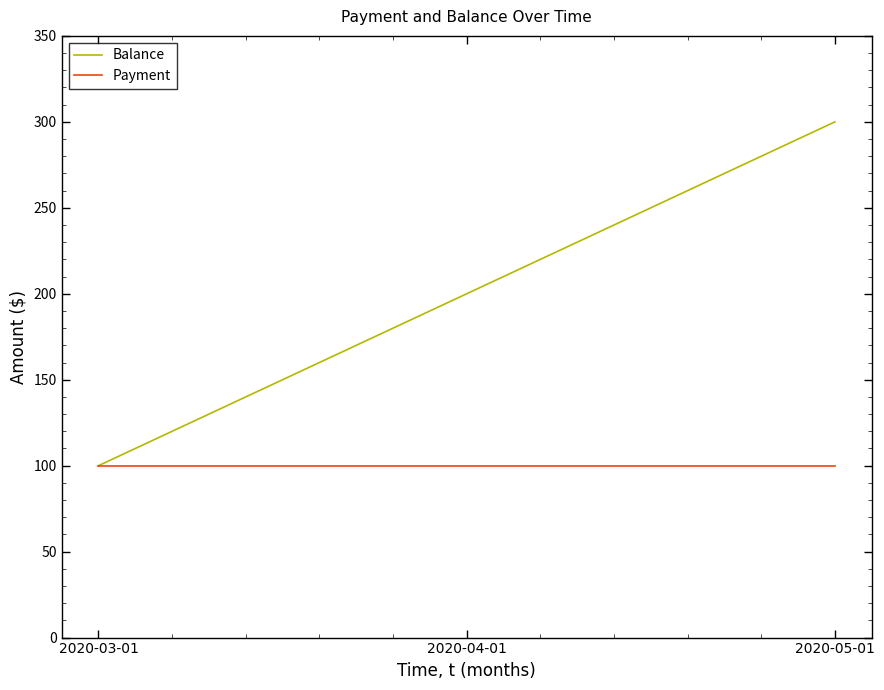

What is the total value across all series at 2020-05-01?

400